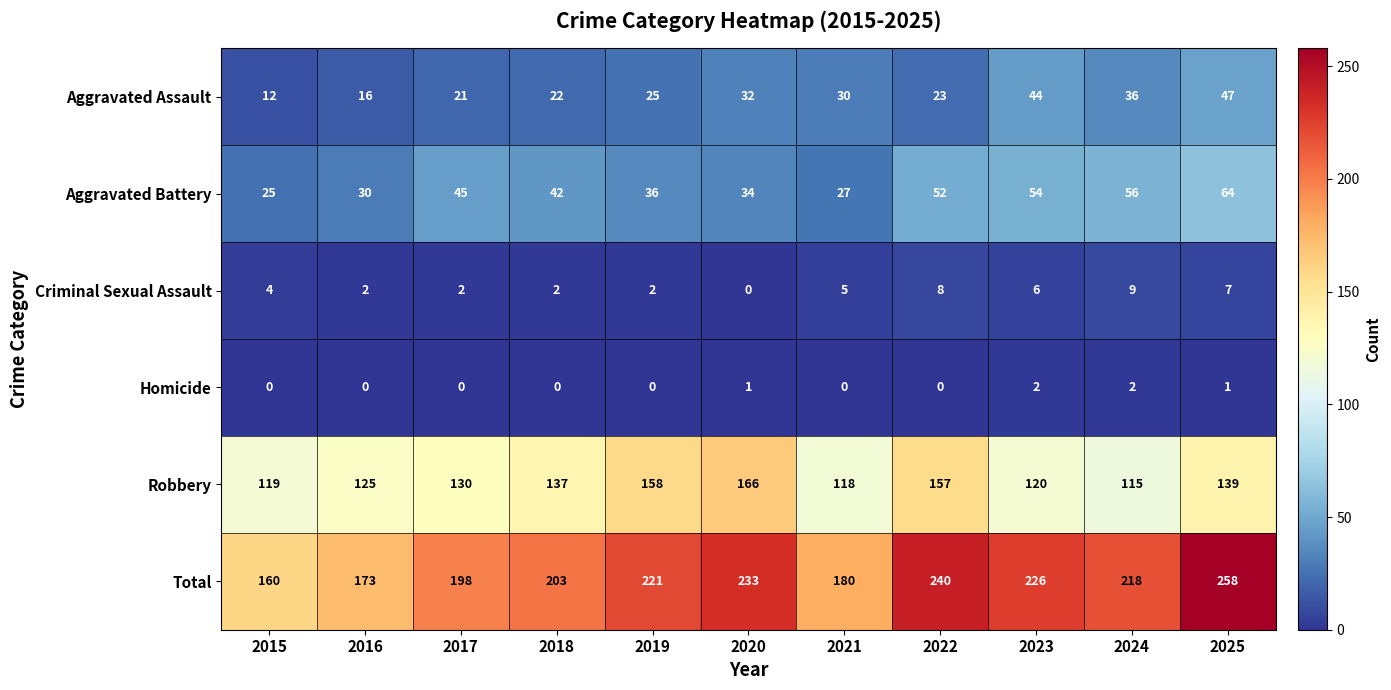

What is the total value across all series at 2015?

320